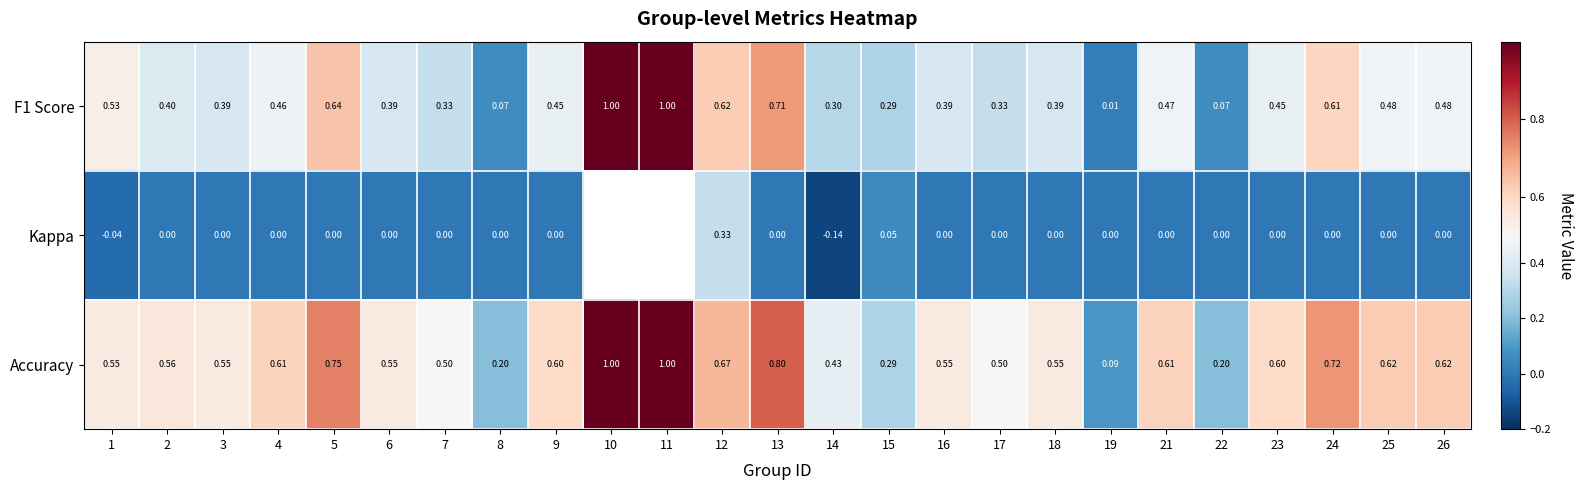

Is it true that Accuracy equals 0.3 at 15?

True